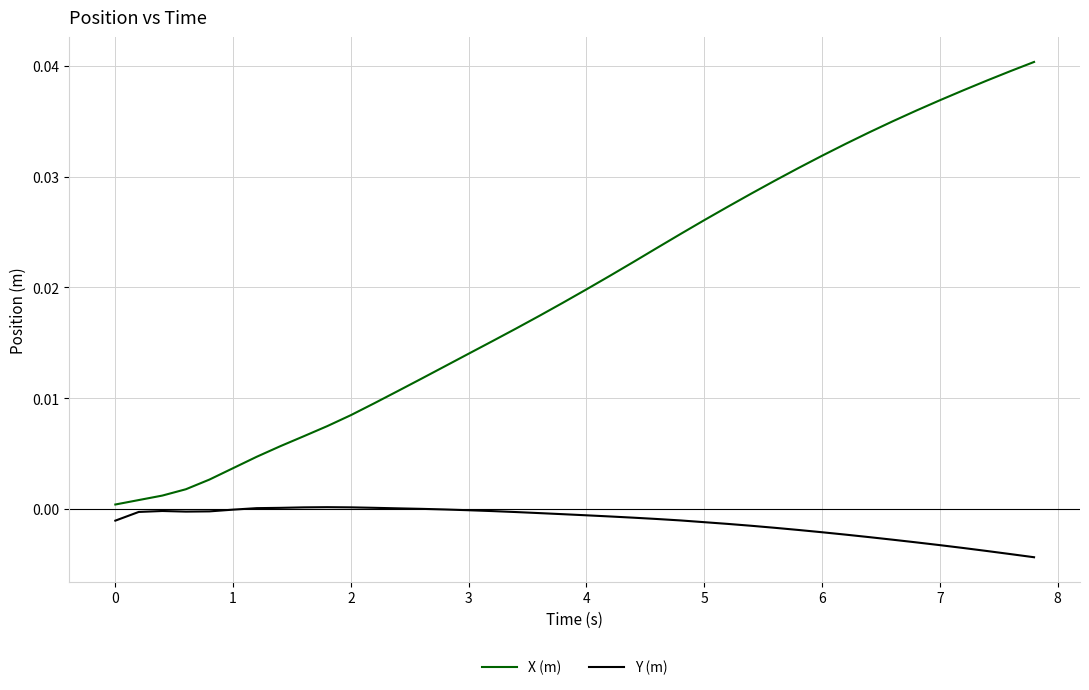

How many lines are shown in the chart?

2